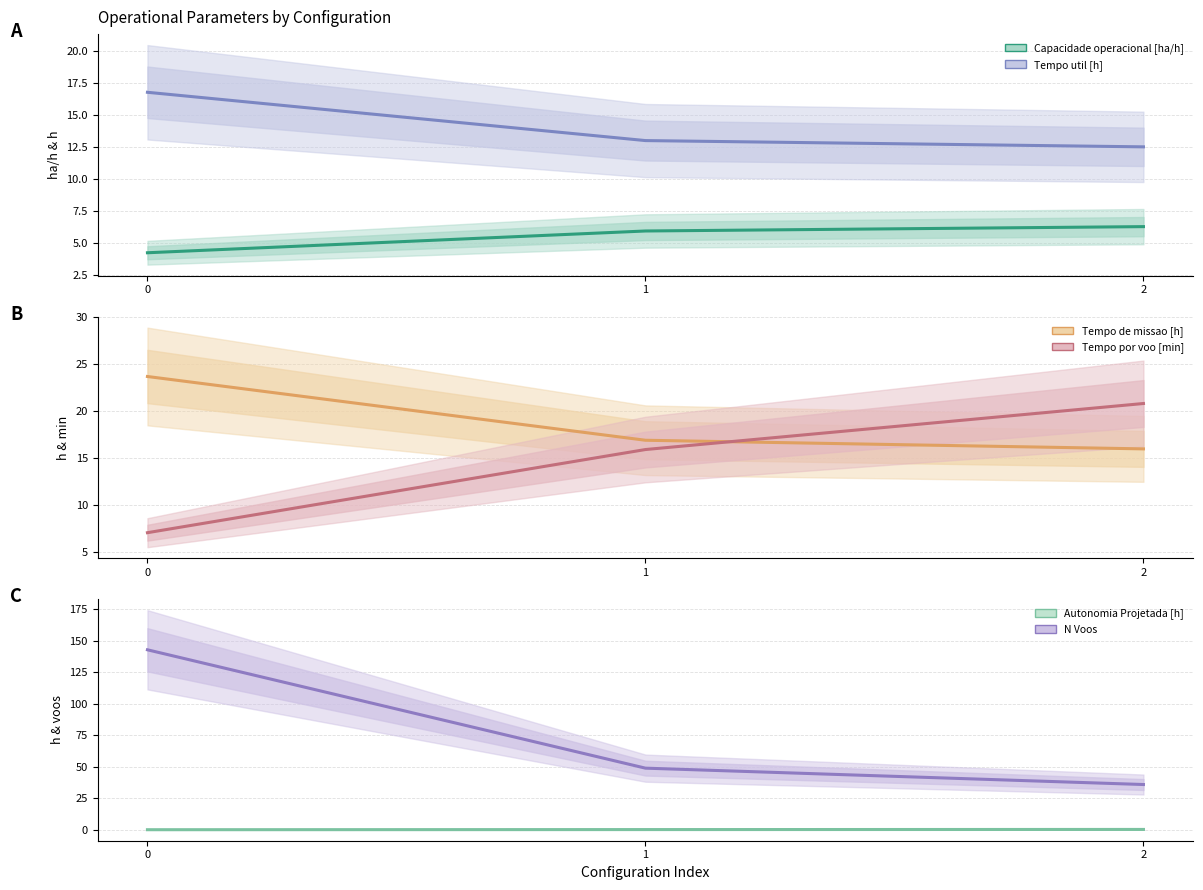

Does the chart have visible grid lines?

Yes